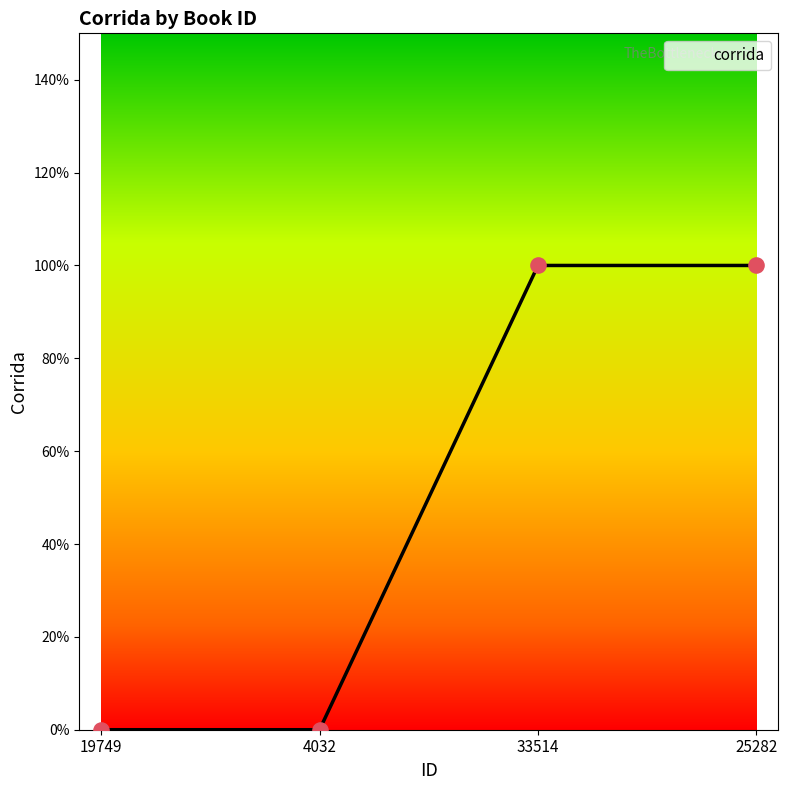

Is this an area chart (filled region under the line)?

Yes